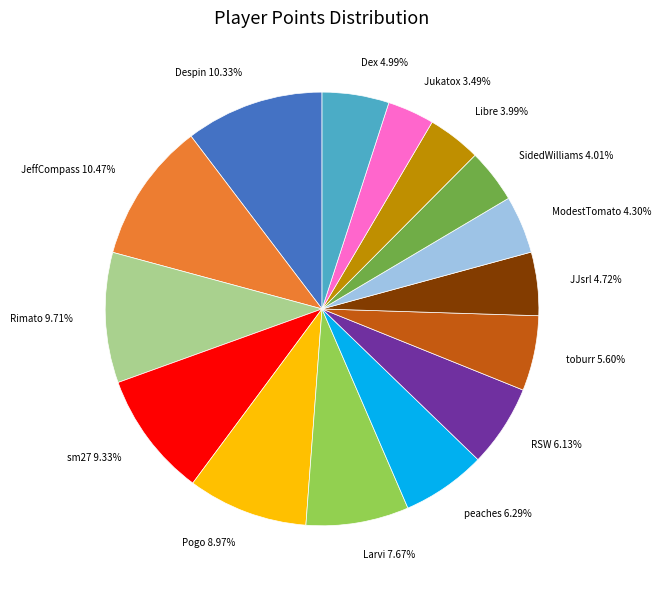

Is it true that ModestTomato is 11% of the pie?

False